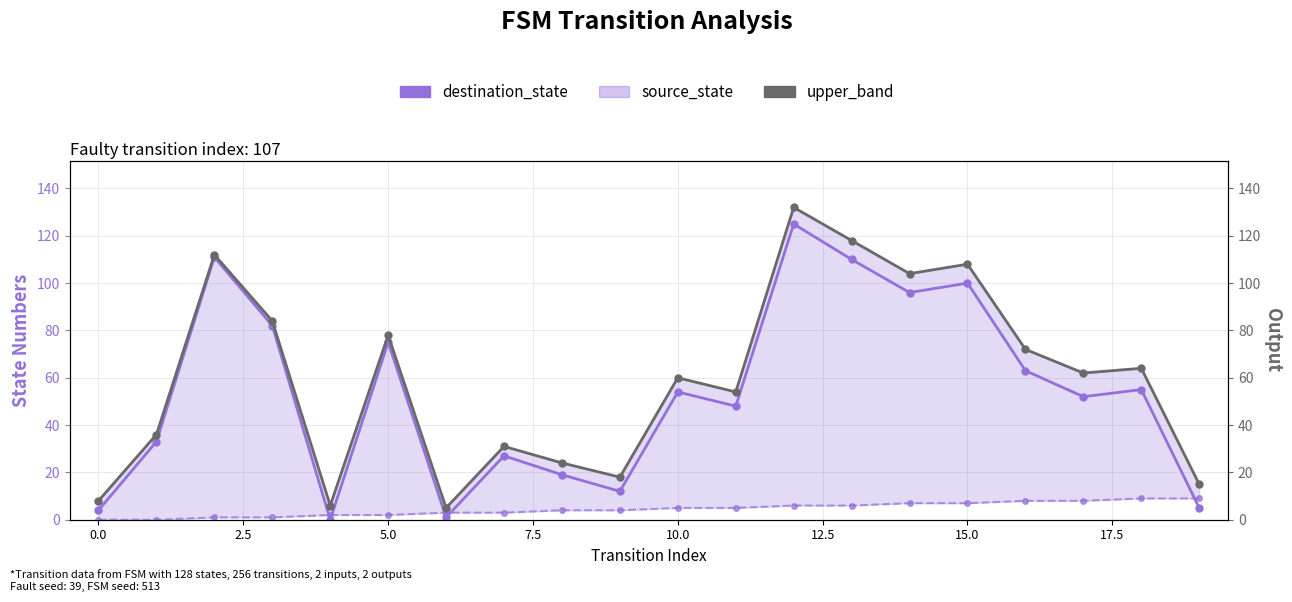

Which series ends up on top after the final intersection of source_state and destination_state?

source_state